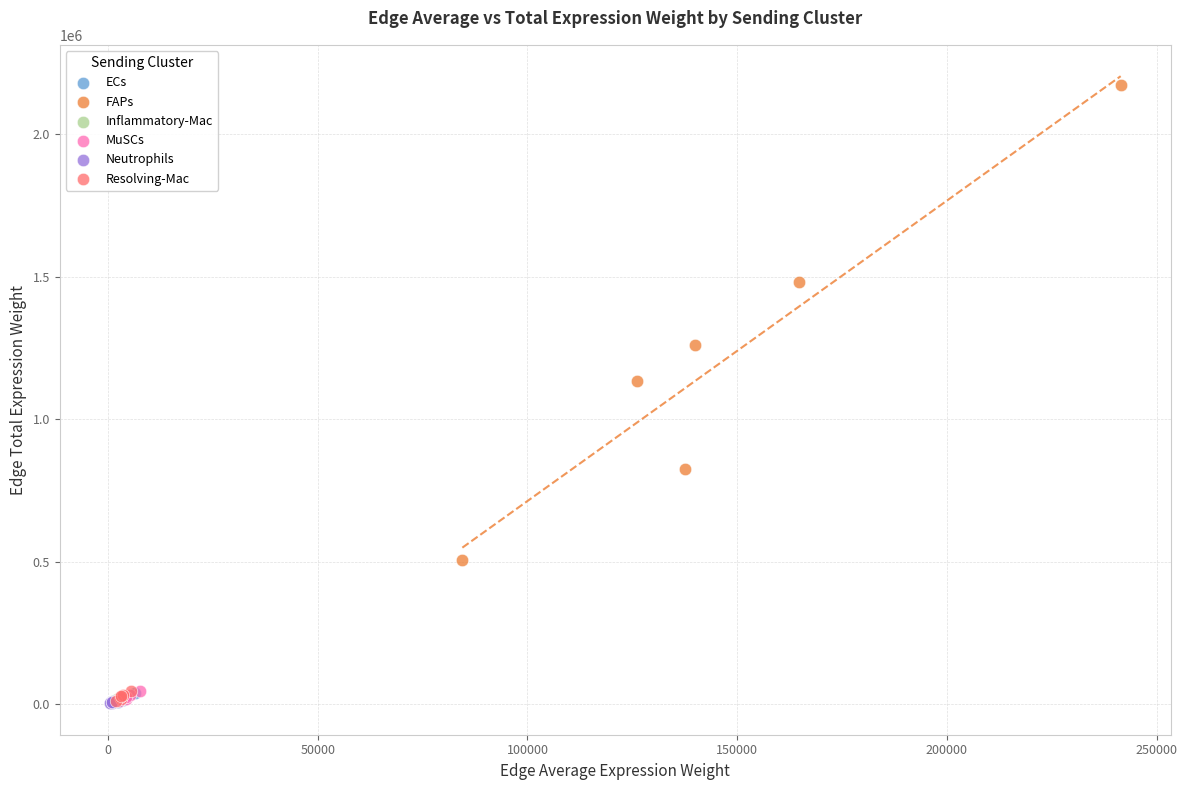

Which series has the largest Y range (max minus min)?

FAPs